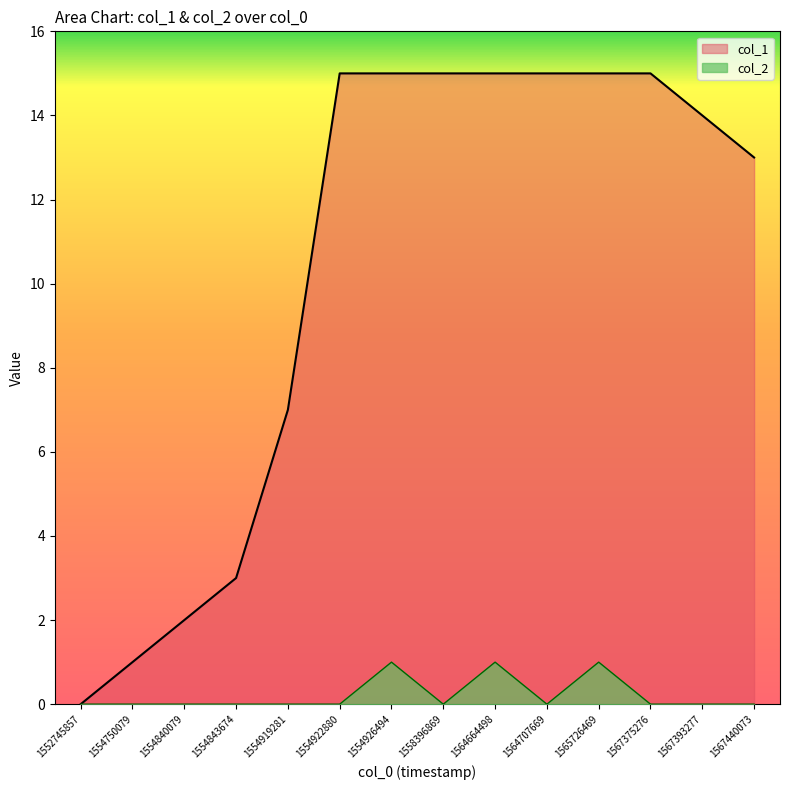

Which label corresponds to the largest value in the chart?

1554922880